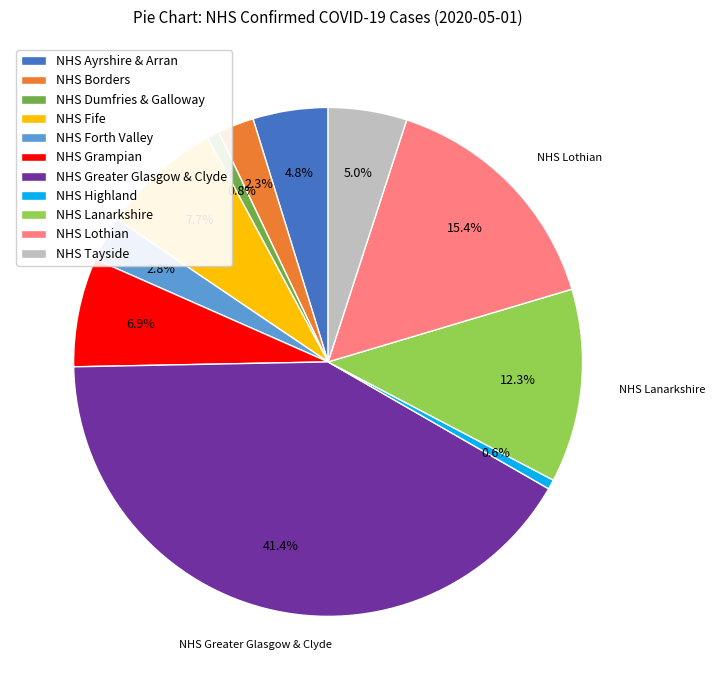

What is the largest slice in the pie chart?

NHS Greater Glasgow & Clyde